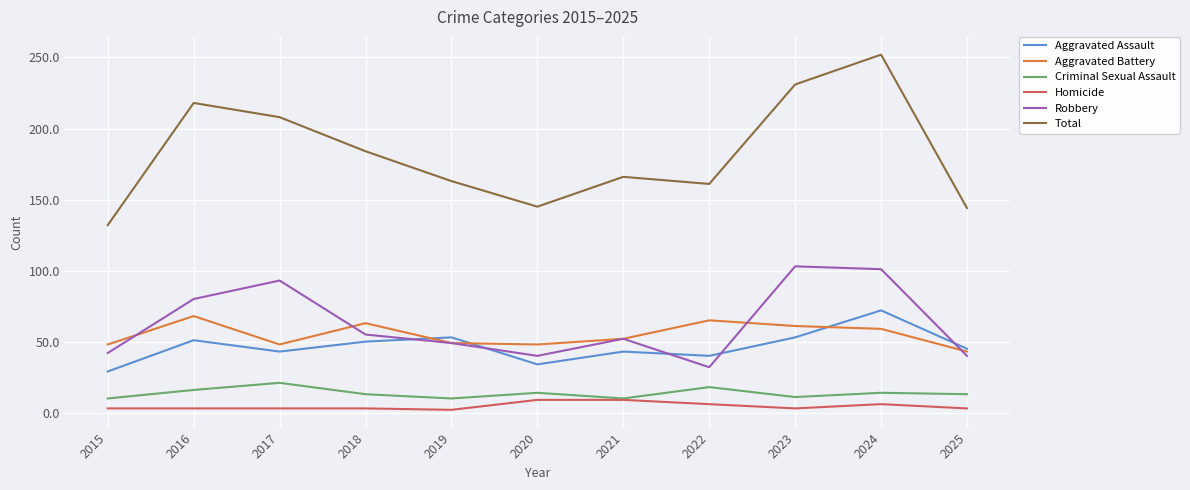

At which label does Robbery first exceed 52?

2016